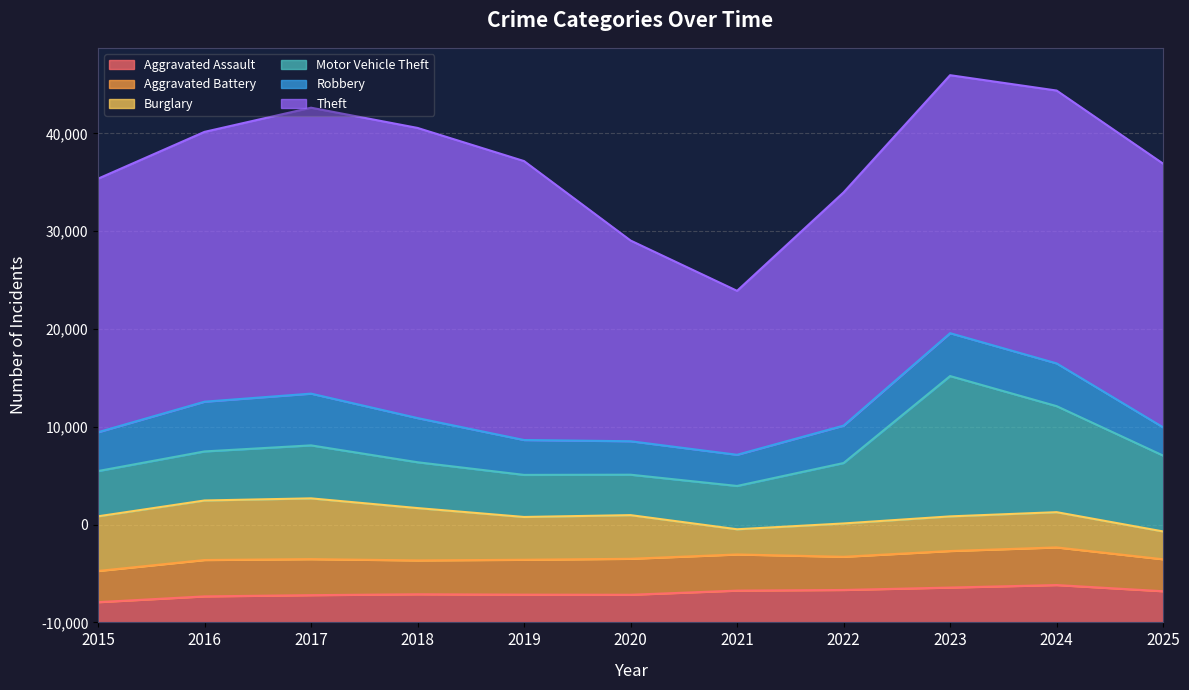

In Aggravated Battery, how many points are lower than both neighbors (excluding endpoints)?

2